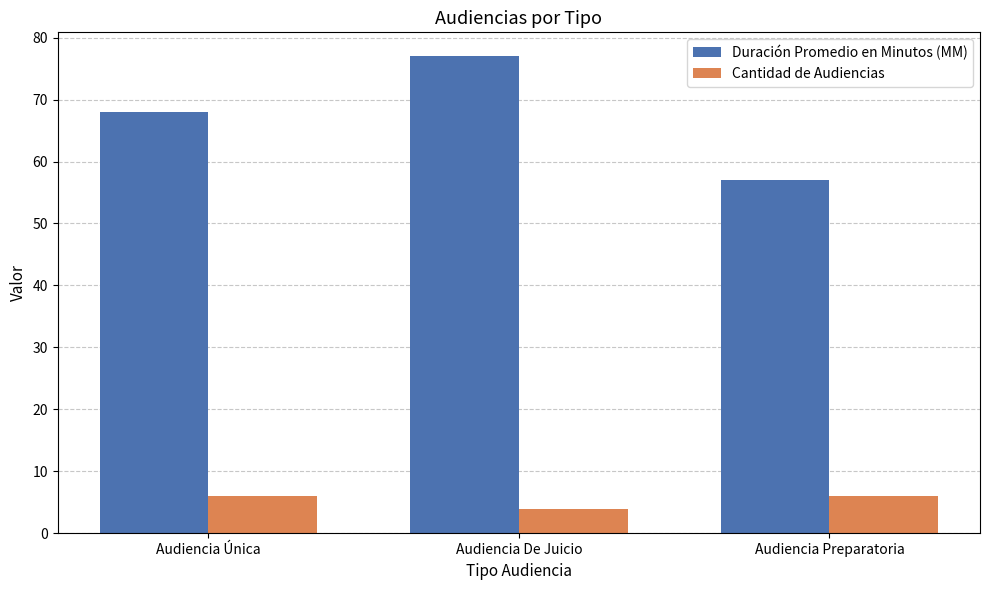

The Duración Promedio en Minutos (MM) series shows 57 at Audiencia Preparatoria. True or false?

True